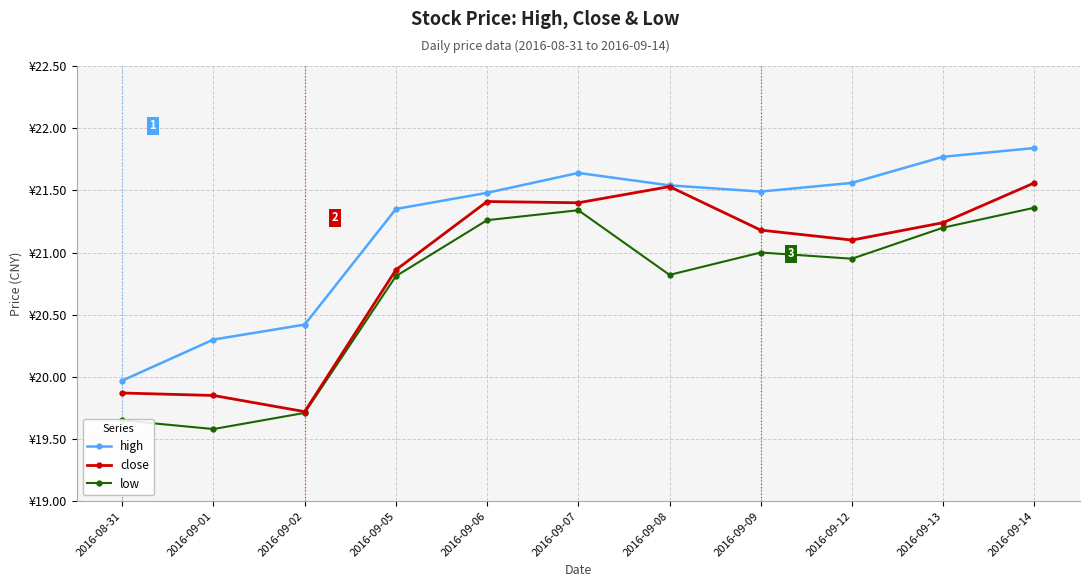

Reading left to right, what are all the values shown in this chart?

high: 20.0	20.3	20.4	21.4	21.5	21.6	21.5	21.5	21.6	21.8	21.8
close: 19.9	19.9	19.7	20.9	21.4	21.4	21.5	21.2	21.1	21.2	21.6
low: 19.6	19.6	19.7	20.8	21.3	21.3	20.8	21.0	20.9	21.2	21.4